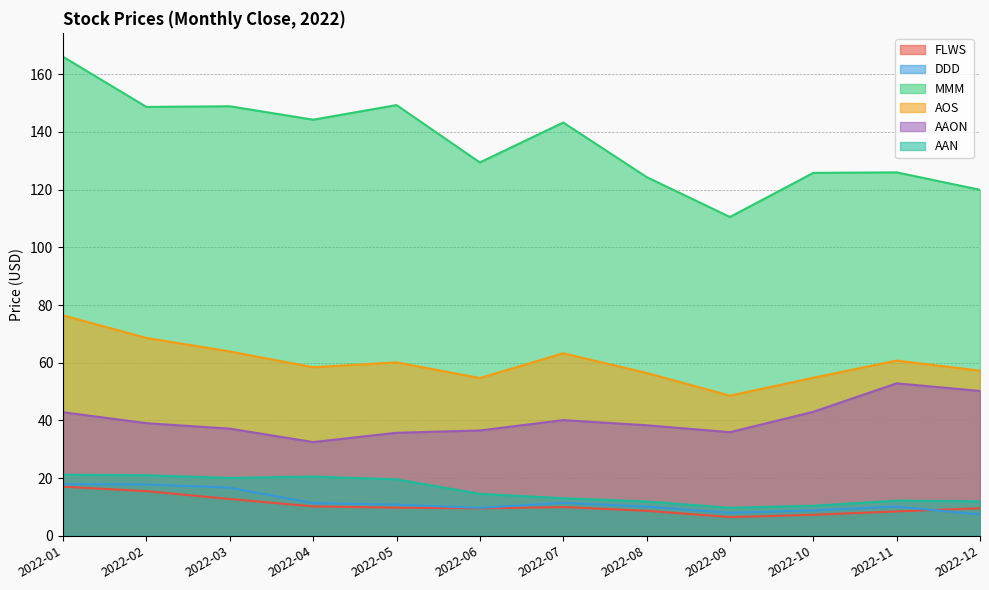

What is the difference between the maximum and minimum values in the AAON series?

20.4